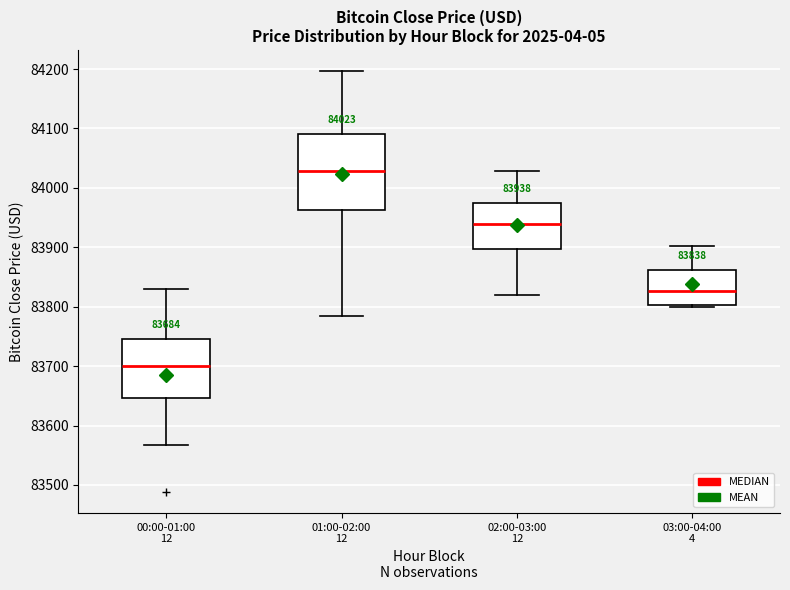

Which box is the tallest, from its lower edge to its upper edge?

01:00-02:00 12